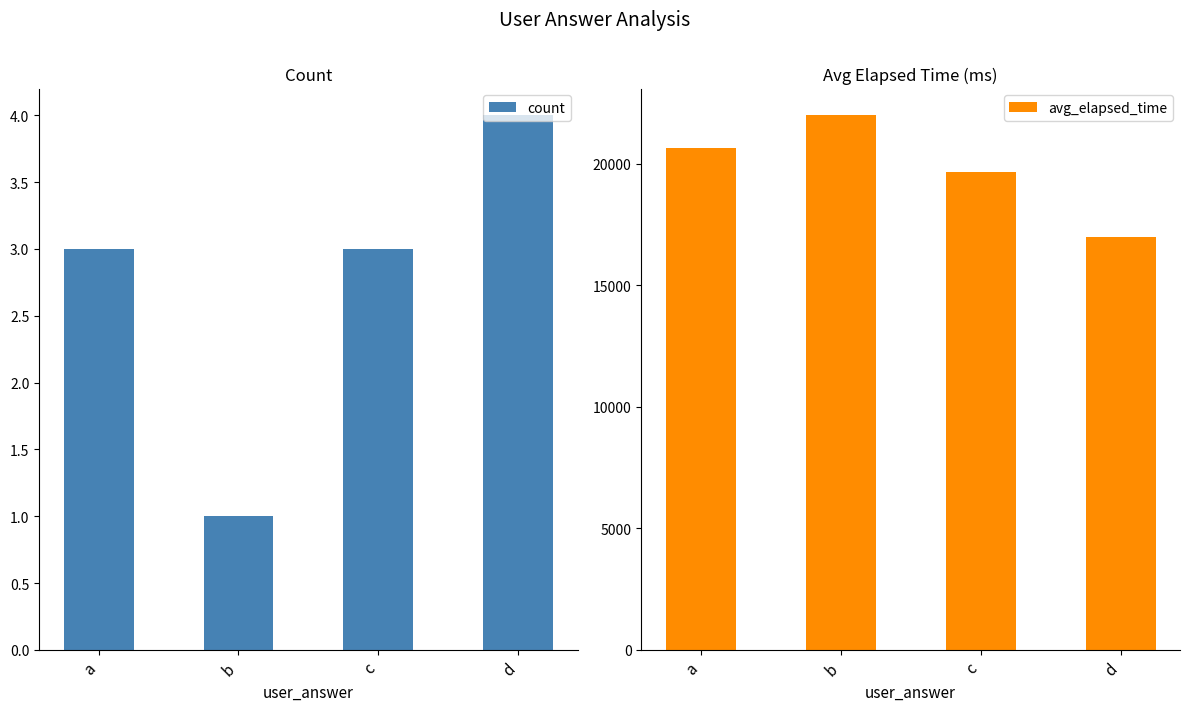

What is the value of the count bar at the 1st from the left?

3